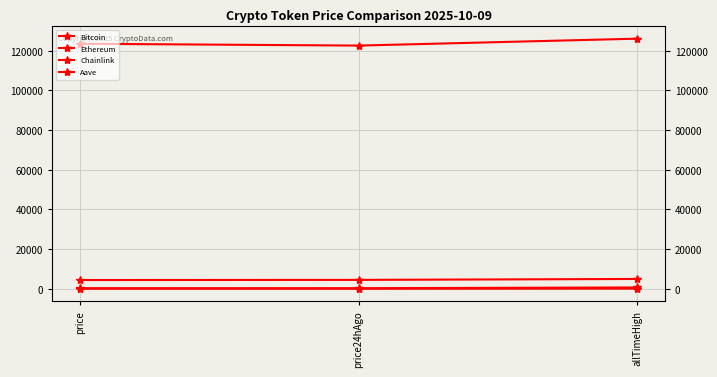

What is the value of the Ethereum point at the 2nd from the left?

4475.2